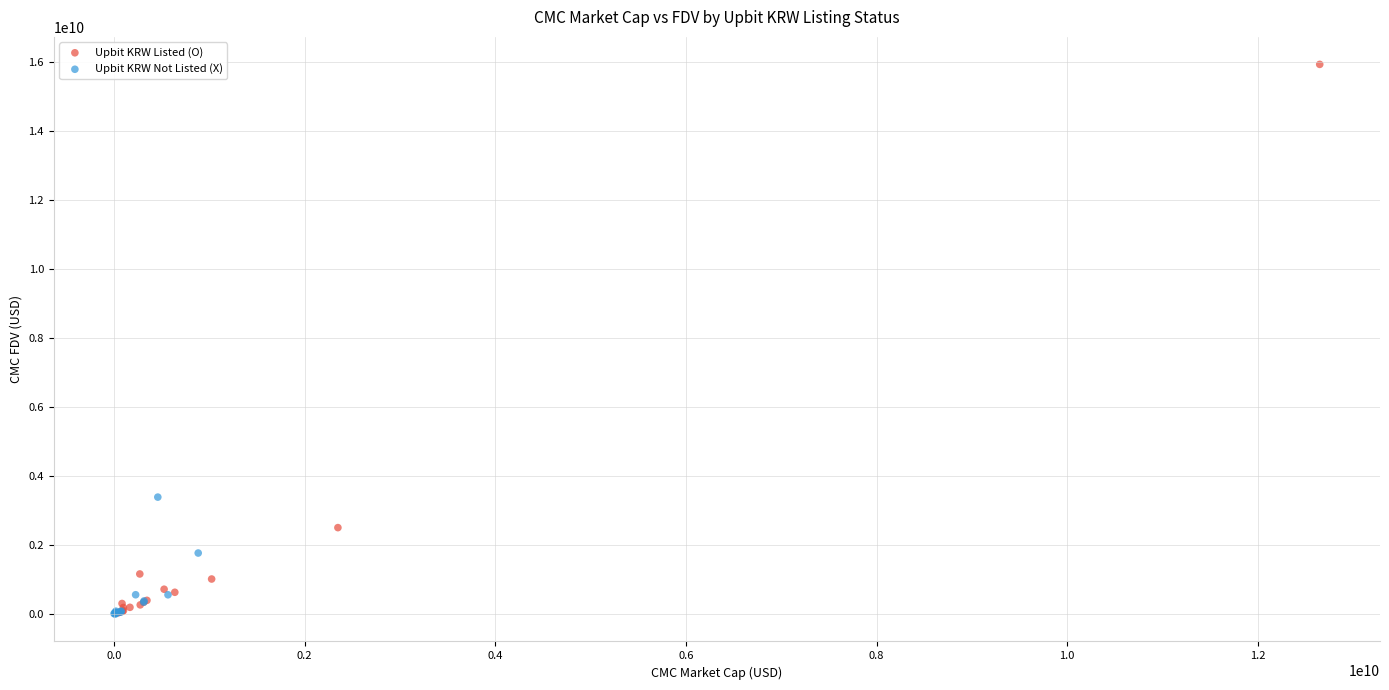

Which series contains the highest Y value?

Upbit KRW Listed (O)